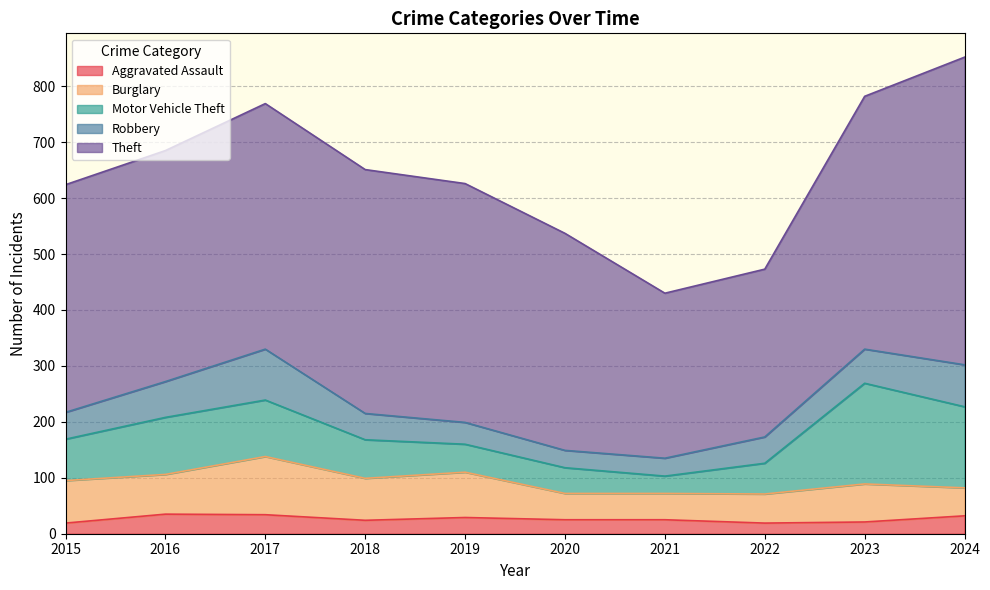

What value does the Aggravated Assault series have at 2017, to the nearest 5?

35